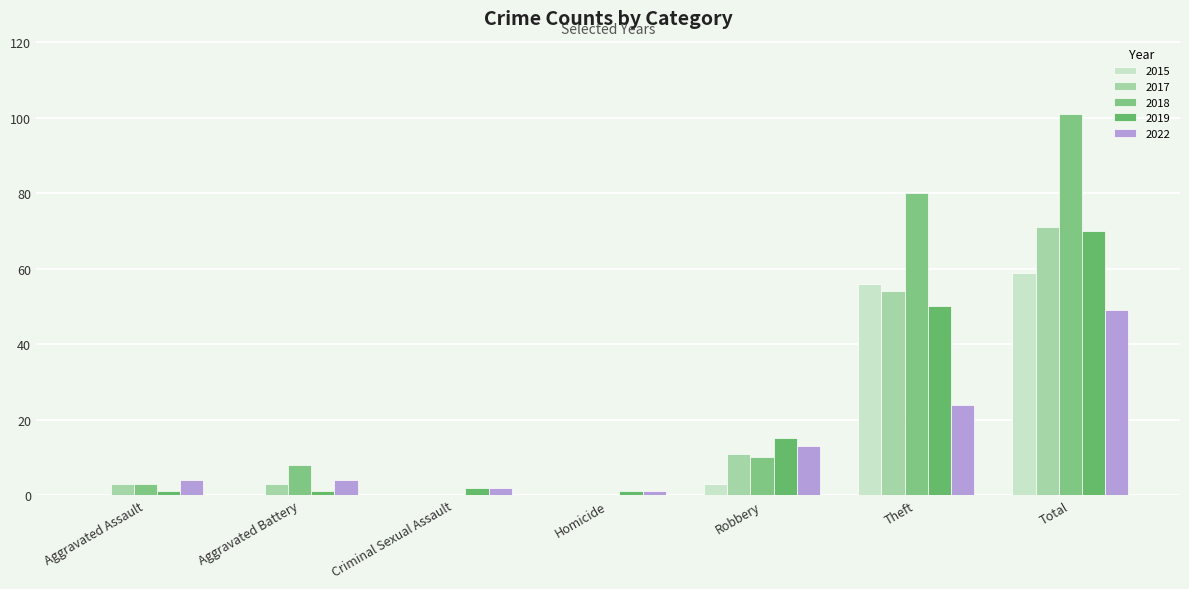

What is the spread (max minus min) of values at Criminal Sexual Assault?

2